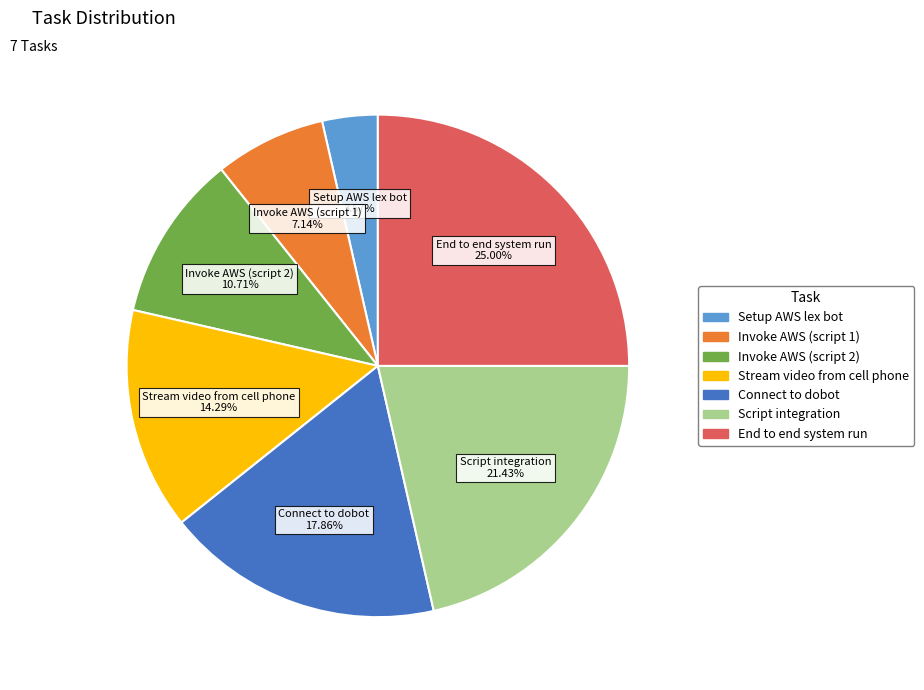

Is Stream video from cell phone the majority of the pie?

No